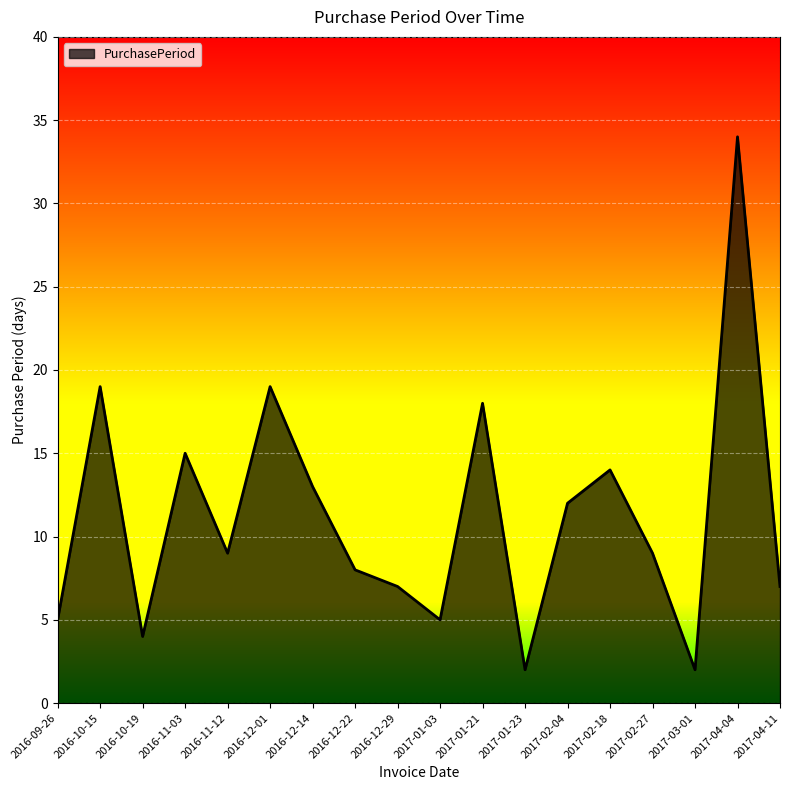

Which category has the highest value across all series?

2017-04-04